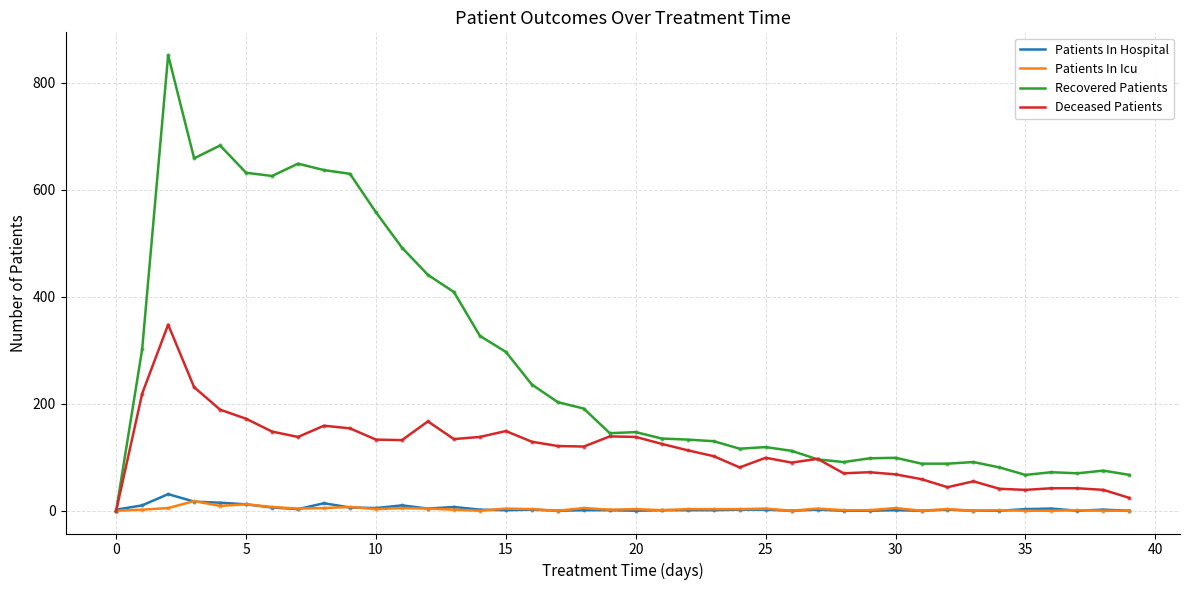

Which series has the largest total across all categories?

Recovered Patients